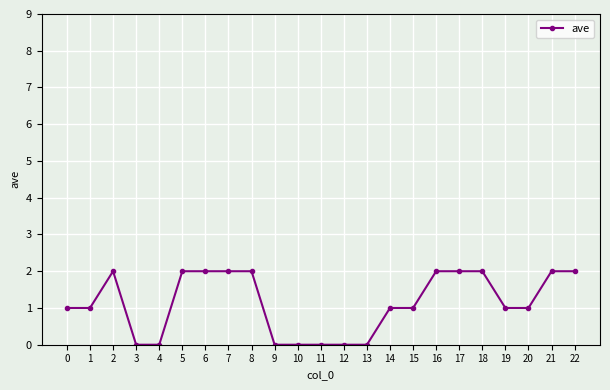

At which category does the data reach its first local peak?

2